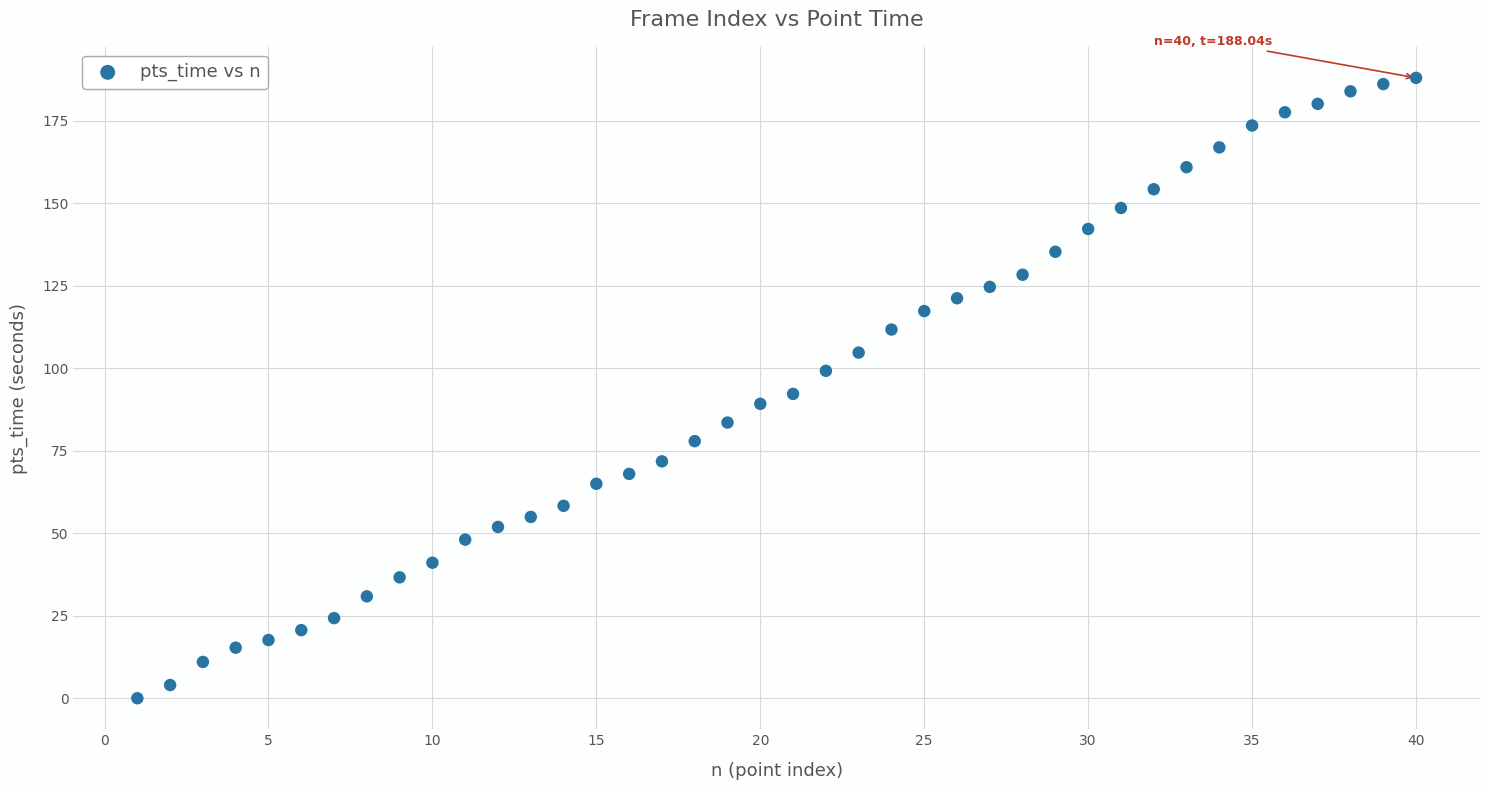

What is the range of Y values (max minus min)?

188.0